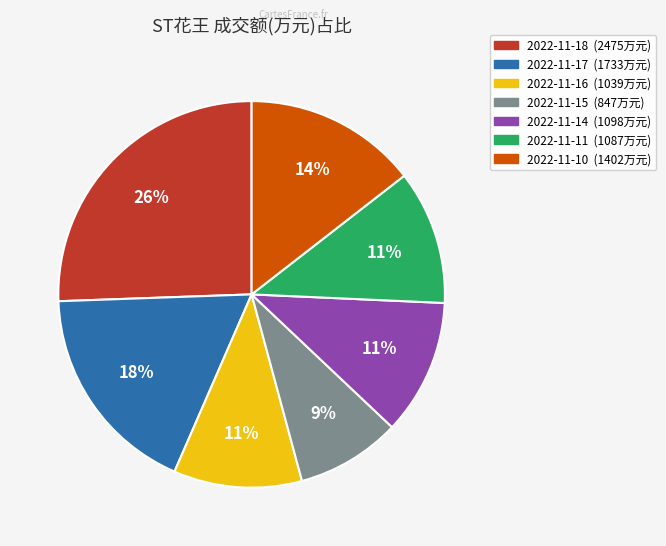

Combined, do 2022-11-10 and 2022-11-16 account for over 50%?

No